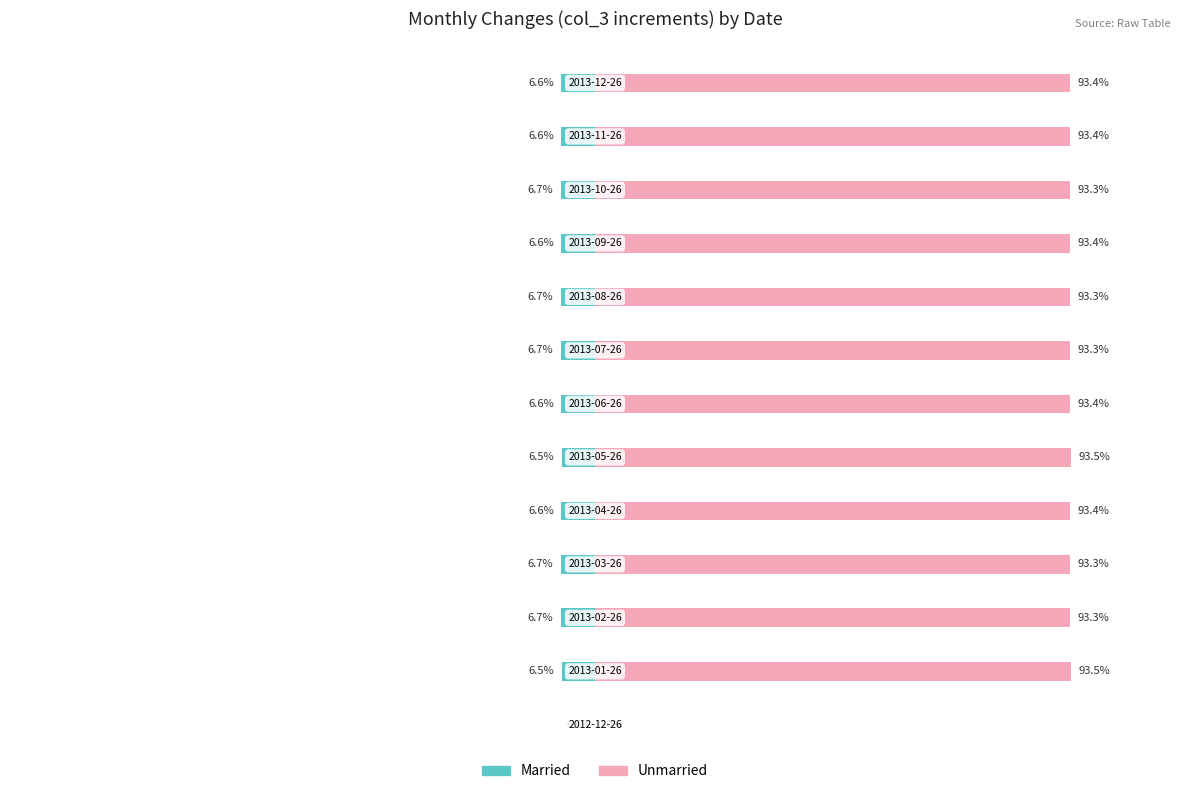

What is the average value of the Unmarried series?

86.2